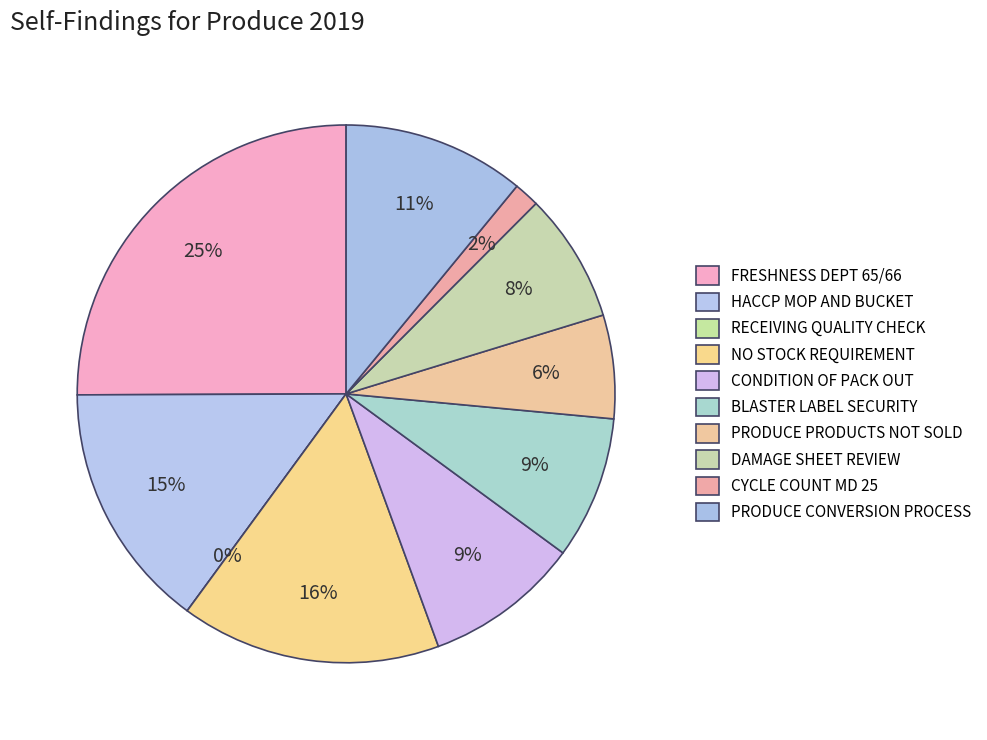

What percentage is the CYCLE COUNT slice, to the nearest percent?

2%